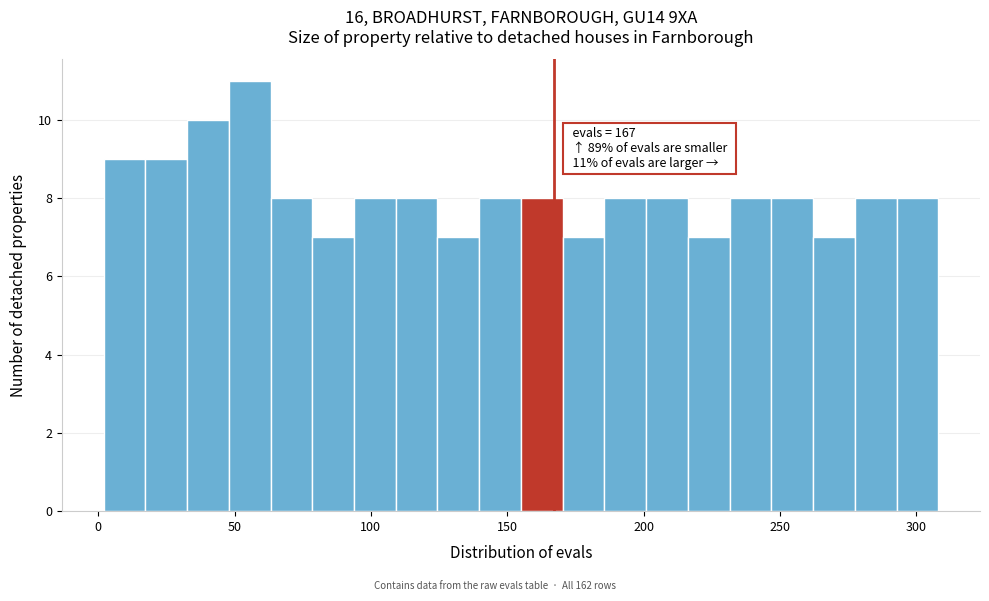

Read against the x-axis, roughly where is the centre of the tallest bar?

55